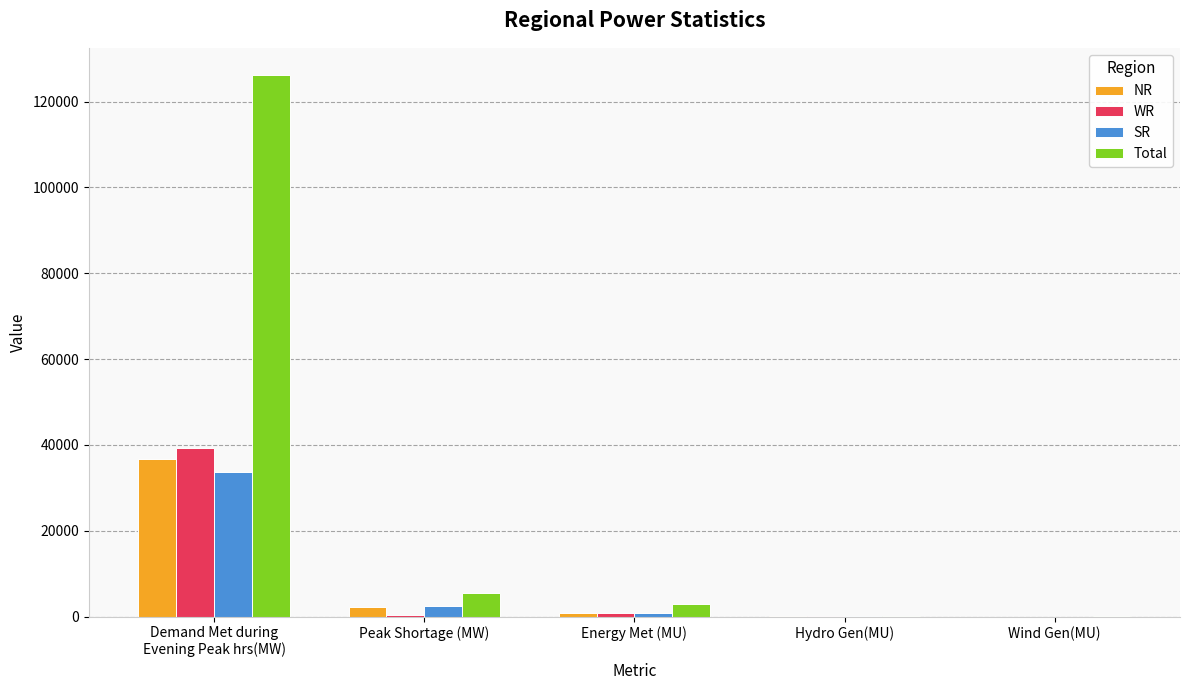

Where is SR nearest to the value 16894?

Peak Shortage (MW)